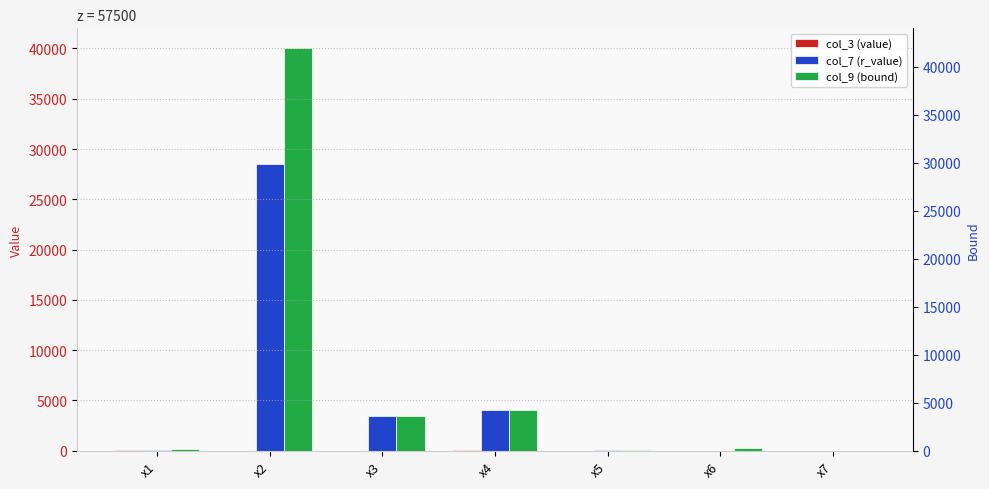

Are the bars grouped side by side (vs. stacked)?

Yes